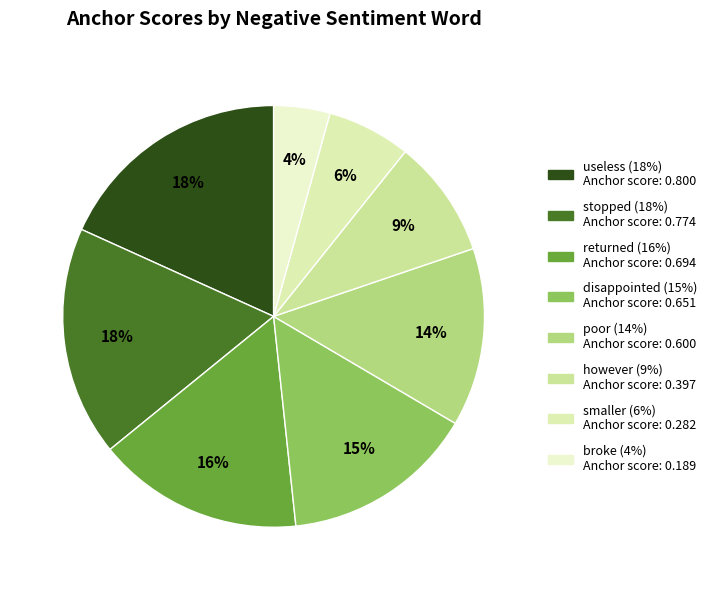

To the nearest percent, what is the combined percentage of returned and broke?

20%